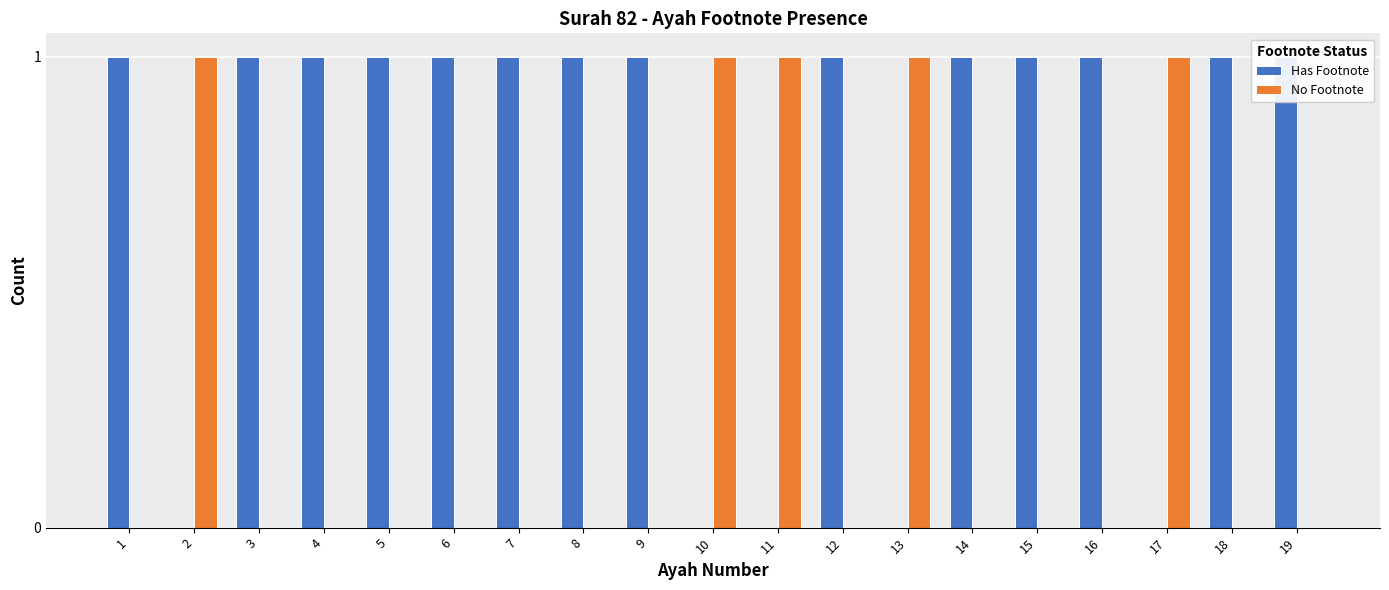

What is the value of the Has Footnote bar at the 9th from the left?

1